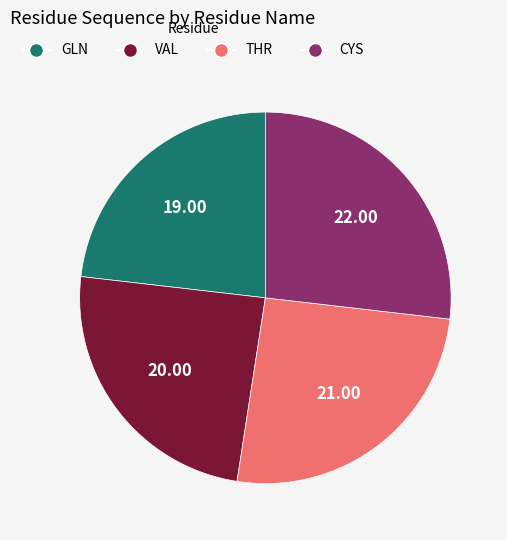

Approximately how many times larger is the value at VAL compared to GLN?

1.1